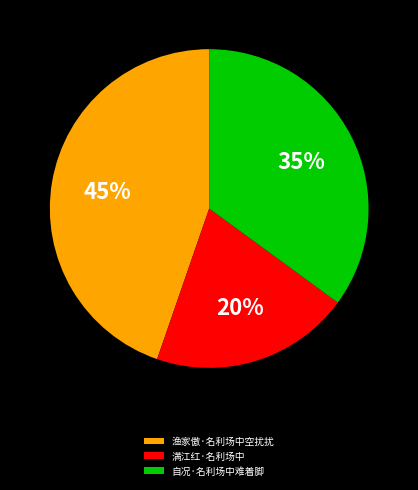

To the nearest percent, what is the difference between the 自况·名利场中难着脚 and 渔家傲·名利场中空扰扰 slice percentages?

10%